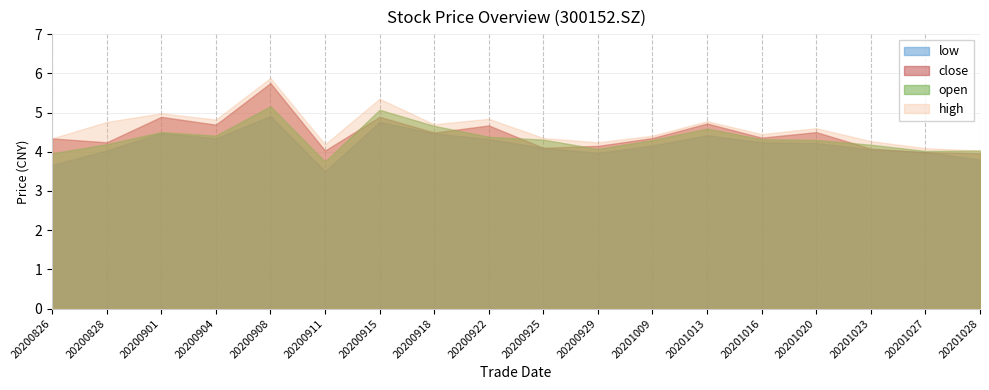

Which series changed the most between 20201013 and 20201020?

open